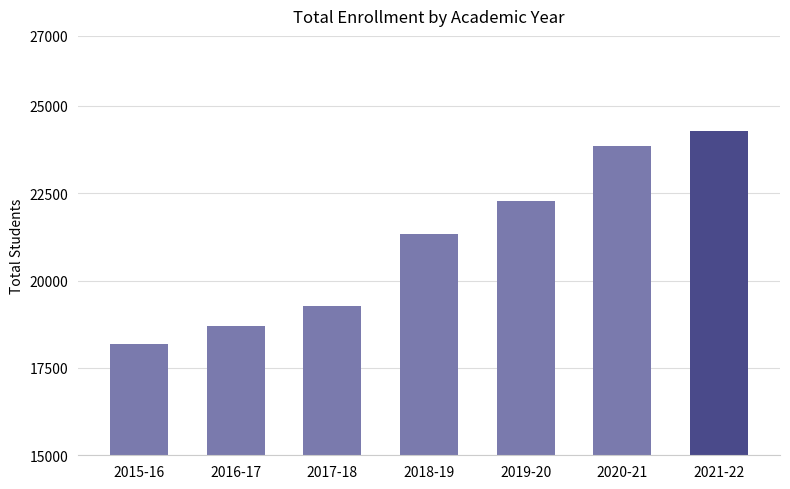

Rank the categories by value from lowest to highest.

2015-16, 2016-17, 2017-18, 2018-19, 2019-20, 2020-21, 2021-22